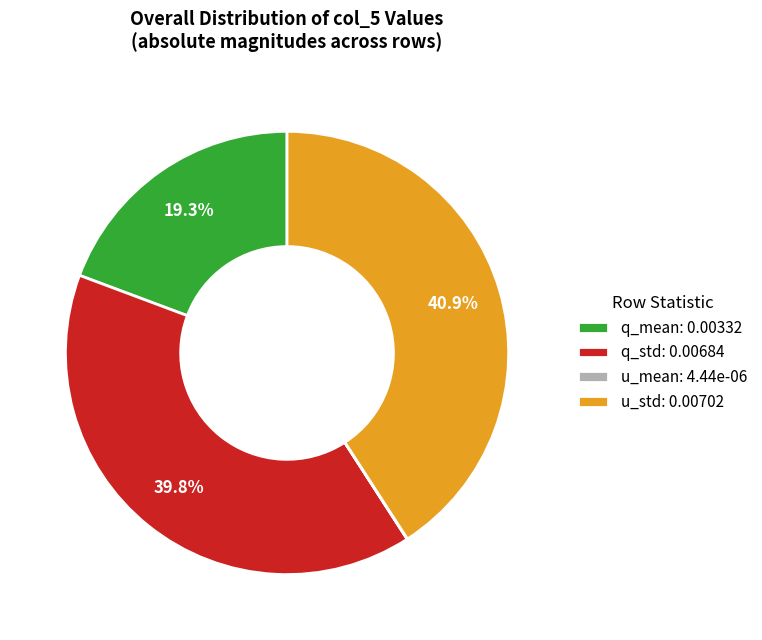

What percentage do q_std: 0.00684 and q_mean: 0.00332 together represent?

59.1%